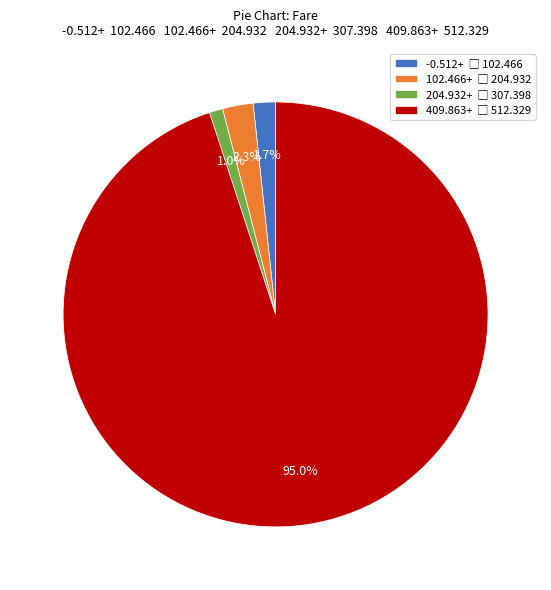

Is there a majority slice in this chart?

Yes